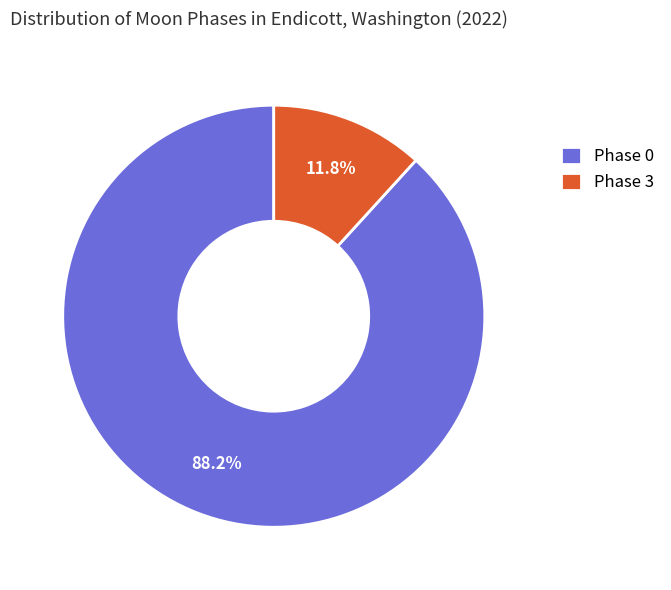

Combined, do Phase 0 and Phase 3 account for over 50%?

Yes